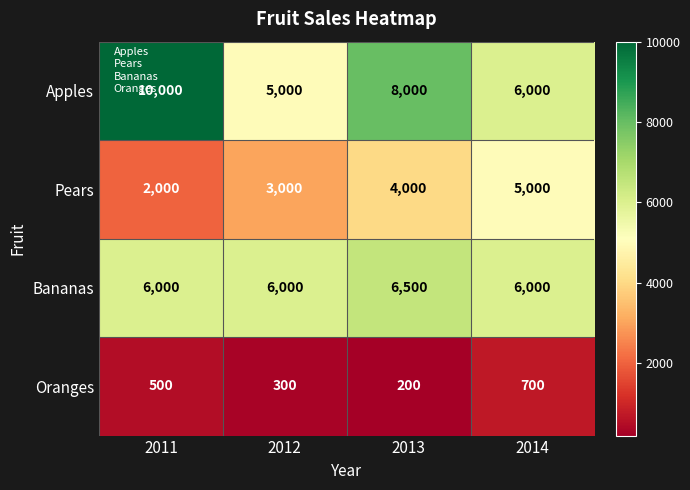

Where is Apples nearest to the value 7500?

2013